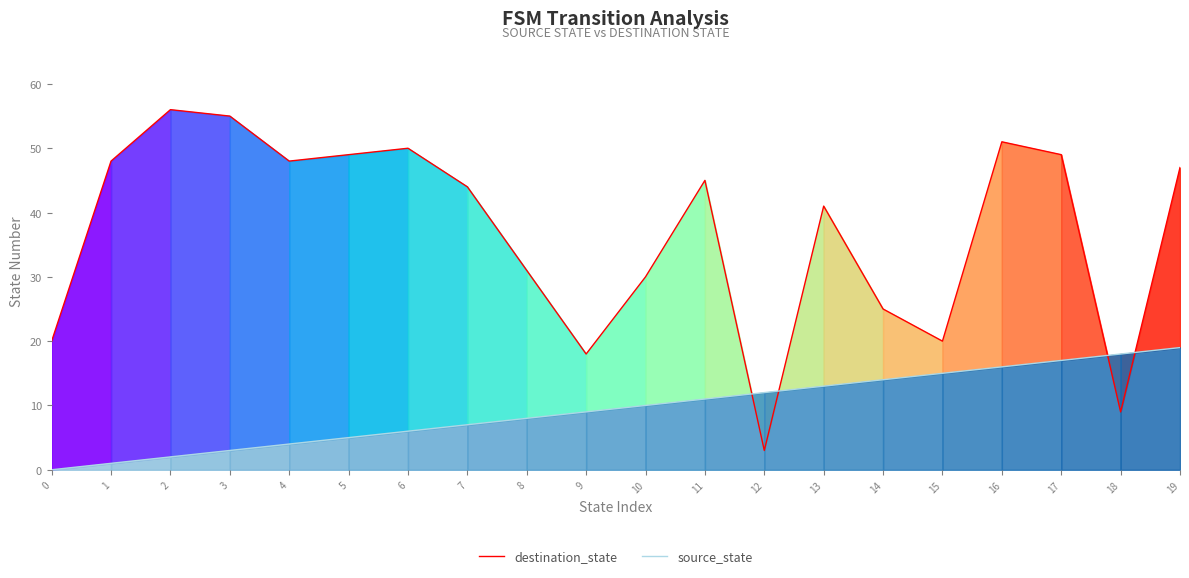

Between which two adjacent categories do destination_state and source_state first intersect?

11 and 12